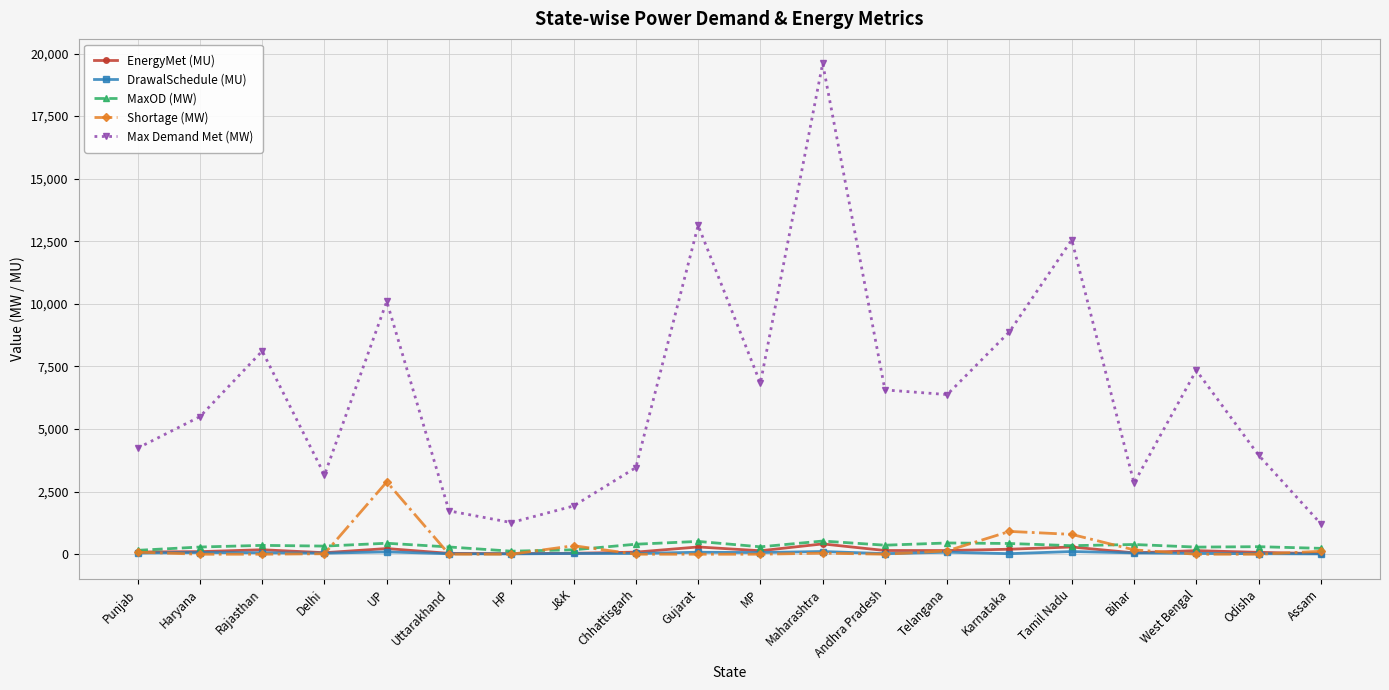

True or false: MaxOD (MW) and Max Demand Met (MW) cross at least once.

False